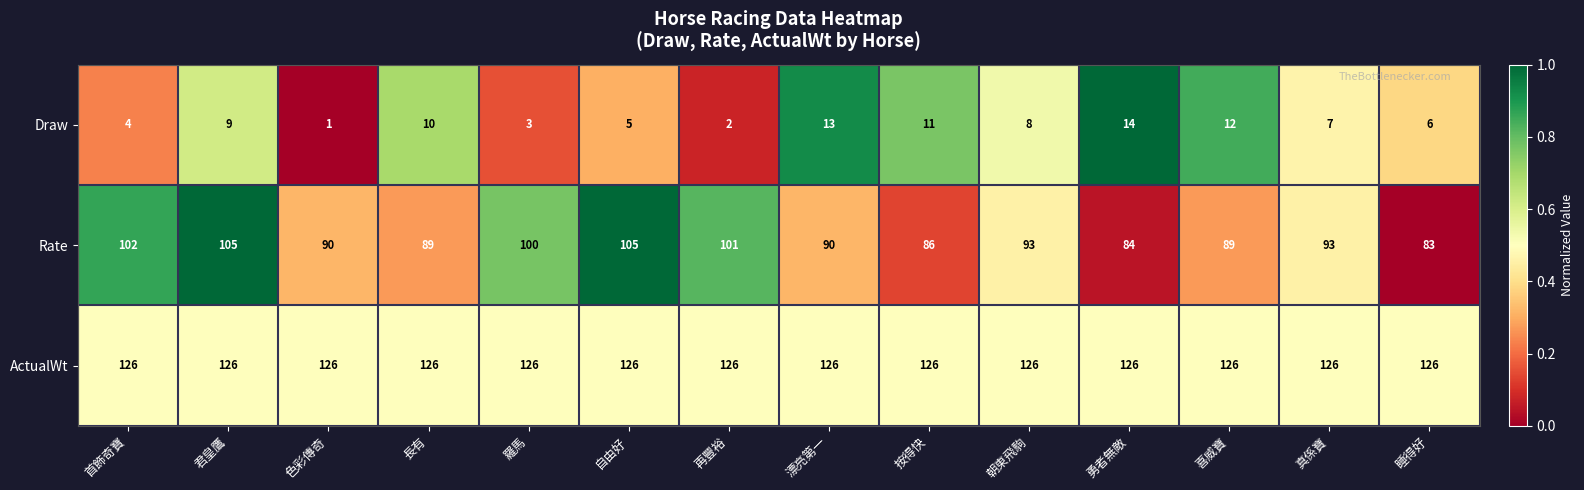

Is it true that ActualWt equals 62 at 長有?

False